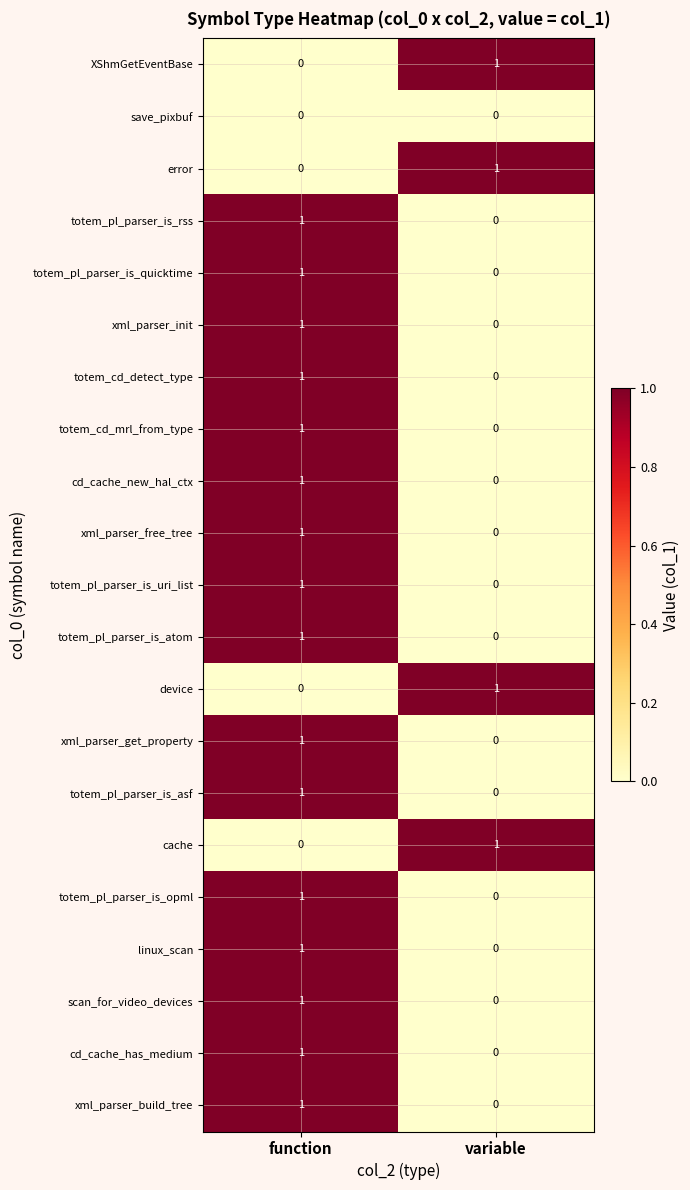

Rank the categories by cd_cache_has_medium value from highest to lowest.

function, variable